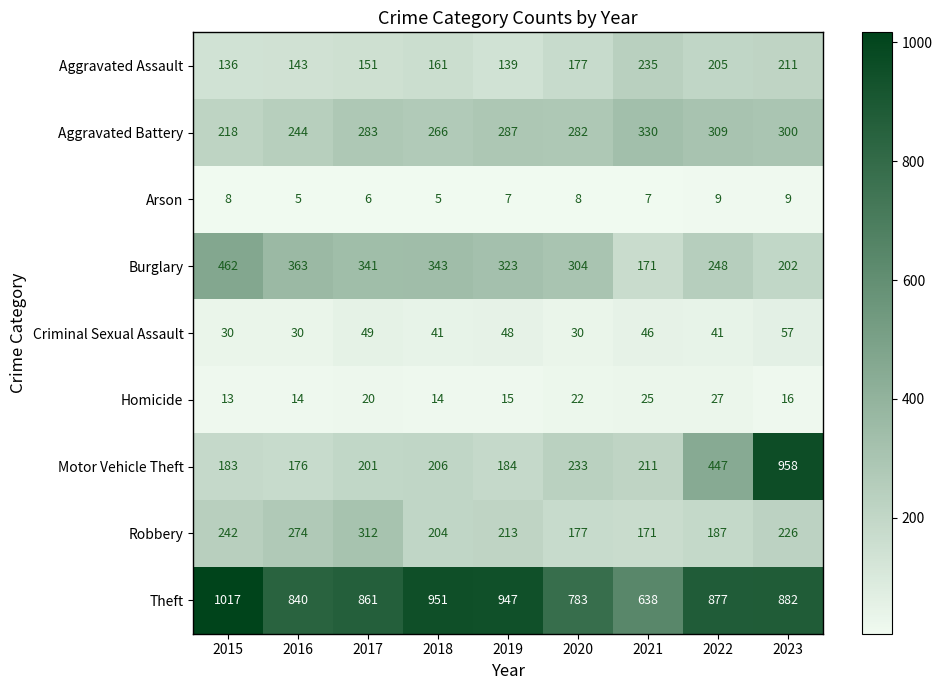

What is the total value across all series at 2016?

2089